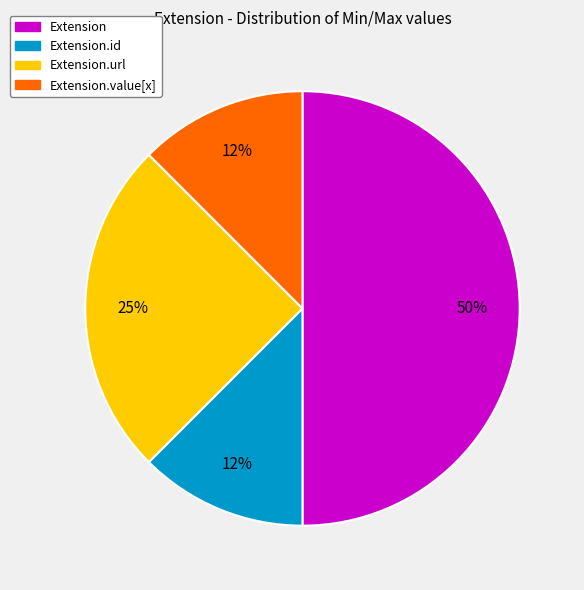

To the nearest percent, what is the average slice percentage?

25%